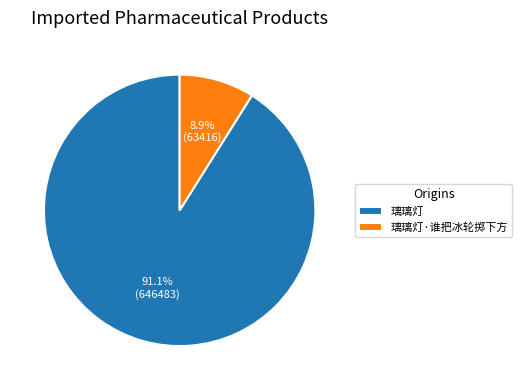

What is the largest slice in the pie chart?

璃璃灯